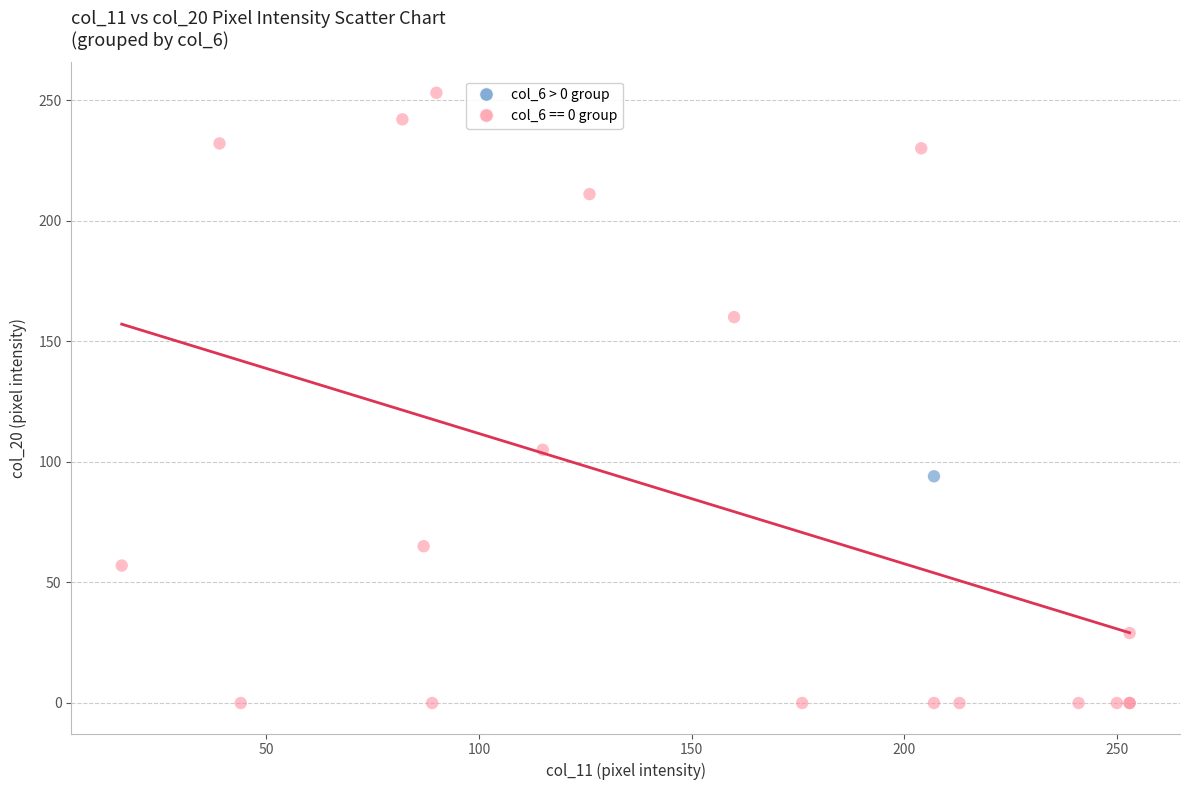

What are all the series names shown in the legend?

col_6 > 0 group, col_6 == 0 group